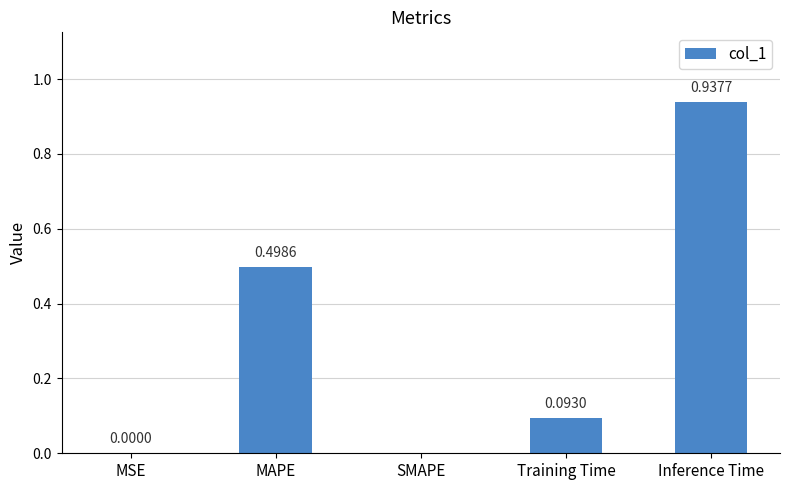

How many series are shown in this chart?

1